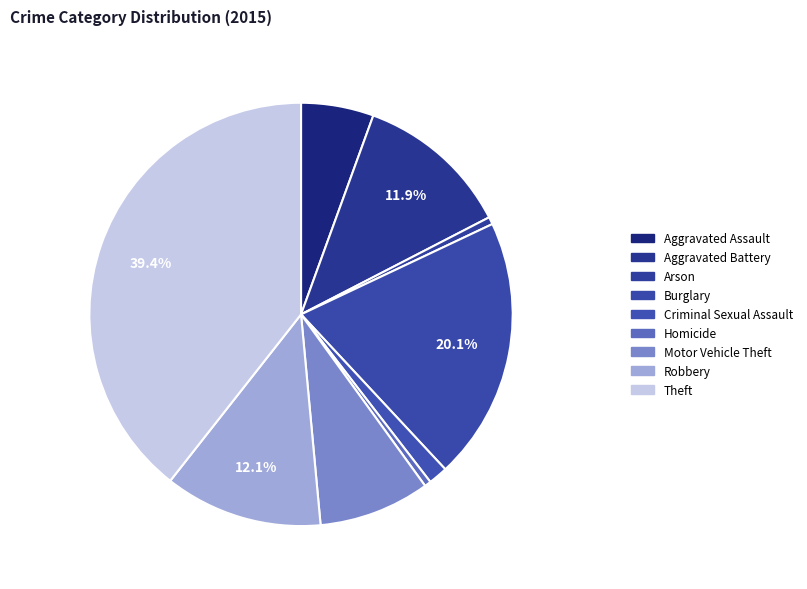

What is the largest slice in the pie chart?

Theft